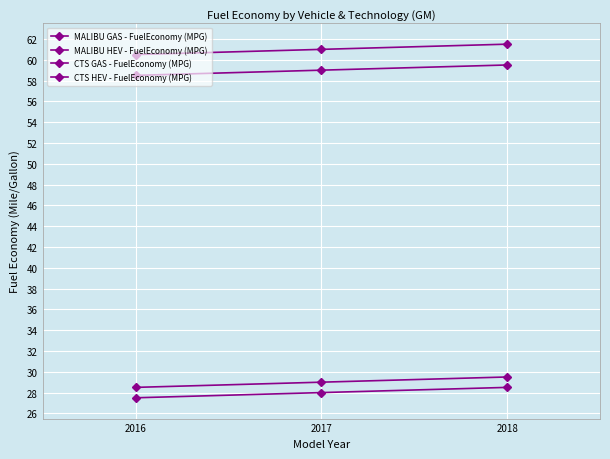

What is the value of the MALIBU HEV - FuelEconomy (MPG) point at the 2nd from the left?

61.0